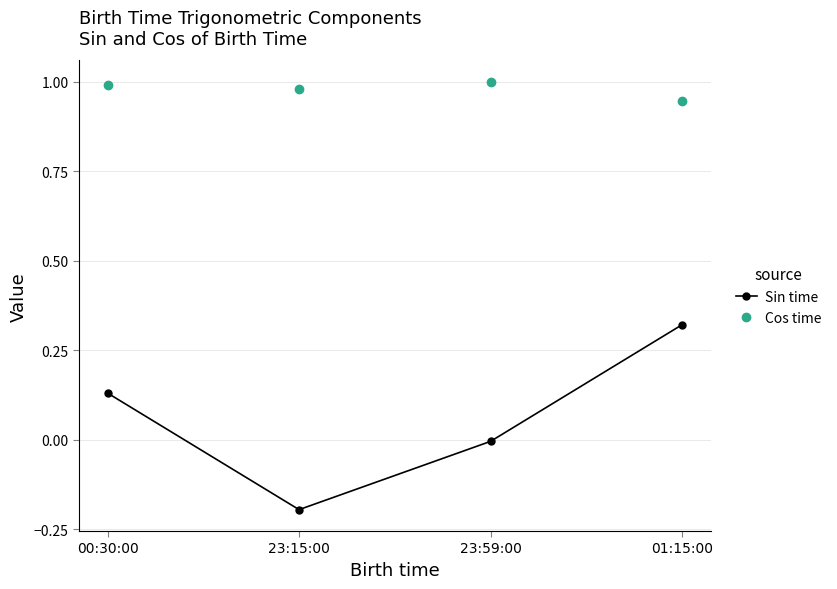

At how many categories does at least one series exceed 0?

4